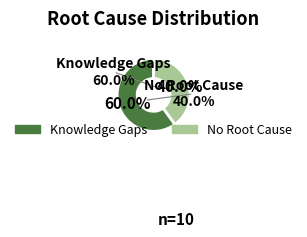

How many slices are in this pie chart?

2